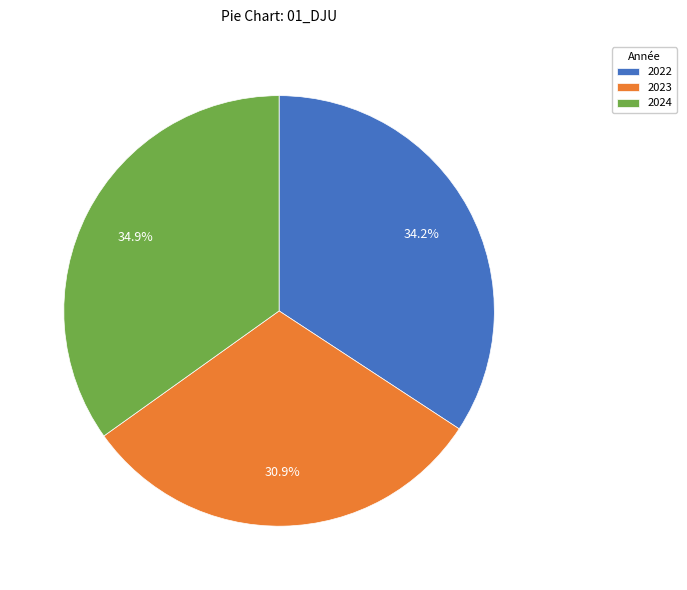

To the nearest percent, what is the combined percentage of 2024 and 2023?

66%